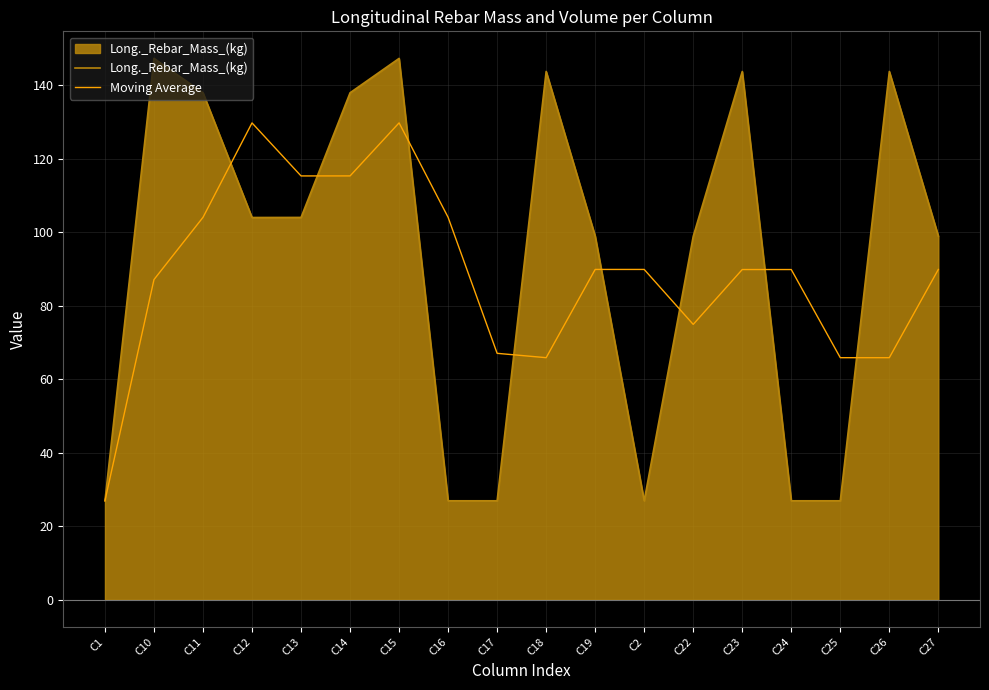

How many lines are shown in the chart?

2